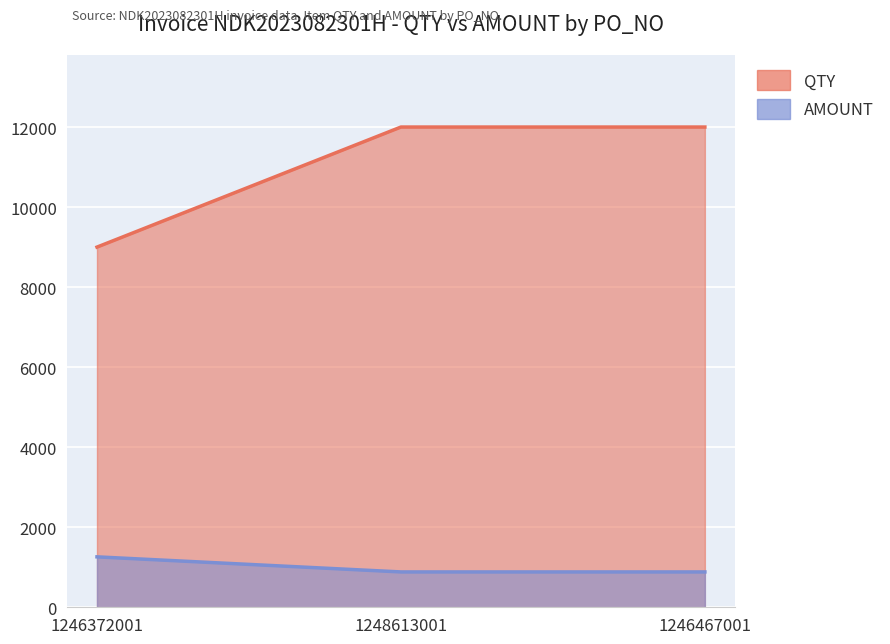

What are all the series names shown in the legend?

QTY, AMOUNT